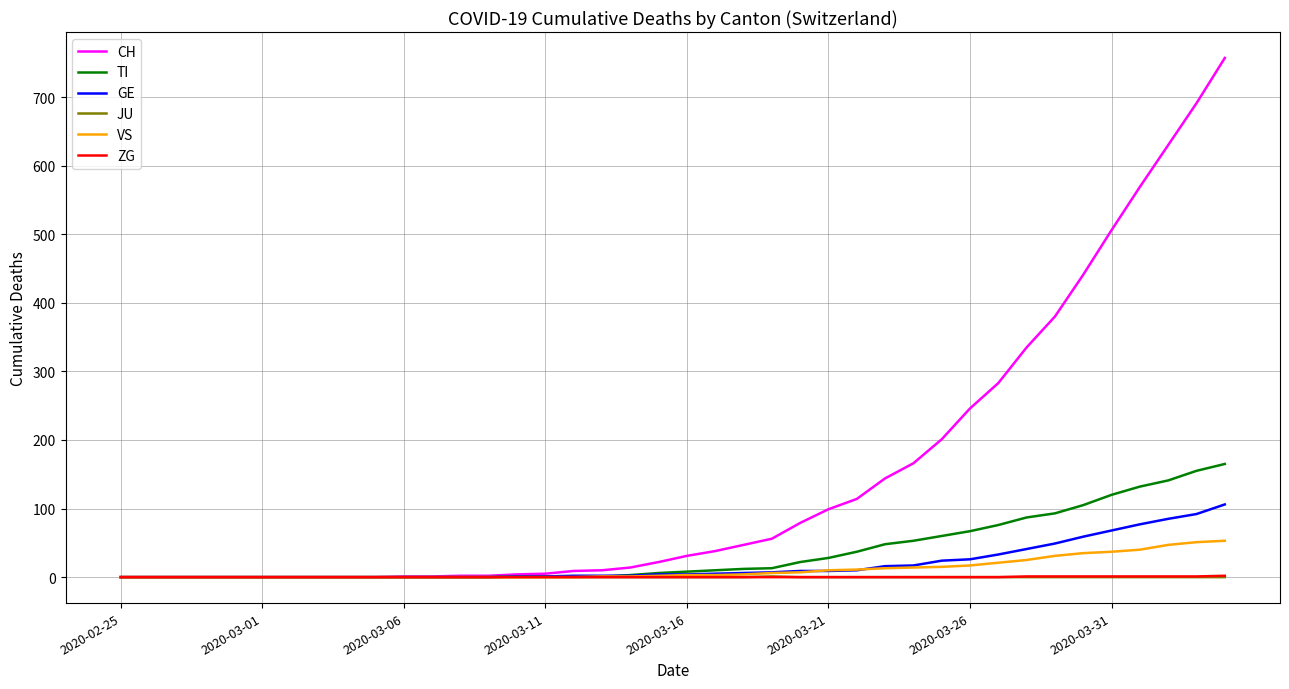

What are all the series names shown in the legend?

CH, TI, GE, JU, VS, ZG